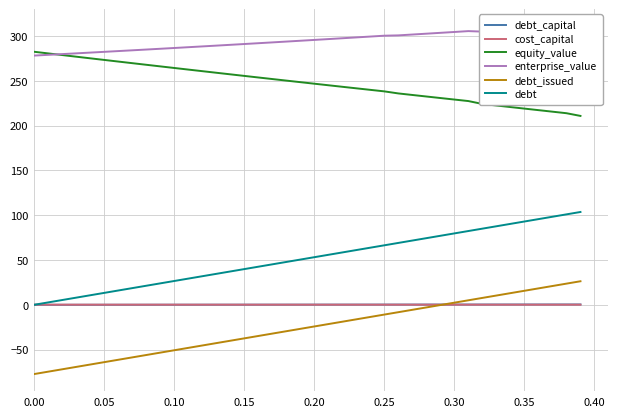

List the series in order of their peak value, highest first.

enterprise_value, equity_value, debt, debt_issued, debt_capital, cost_capital